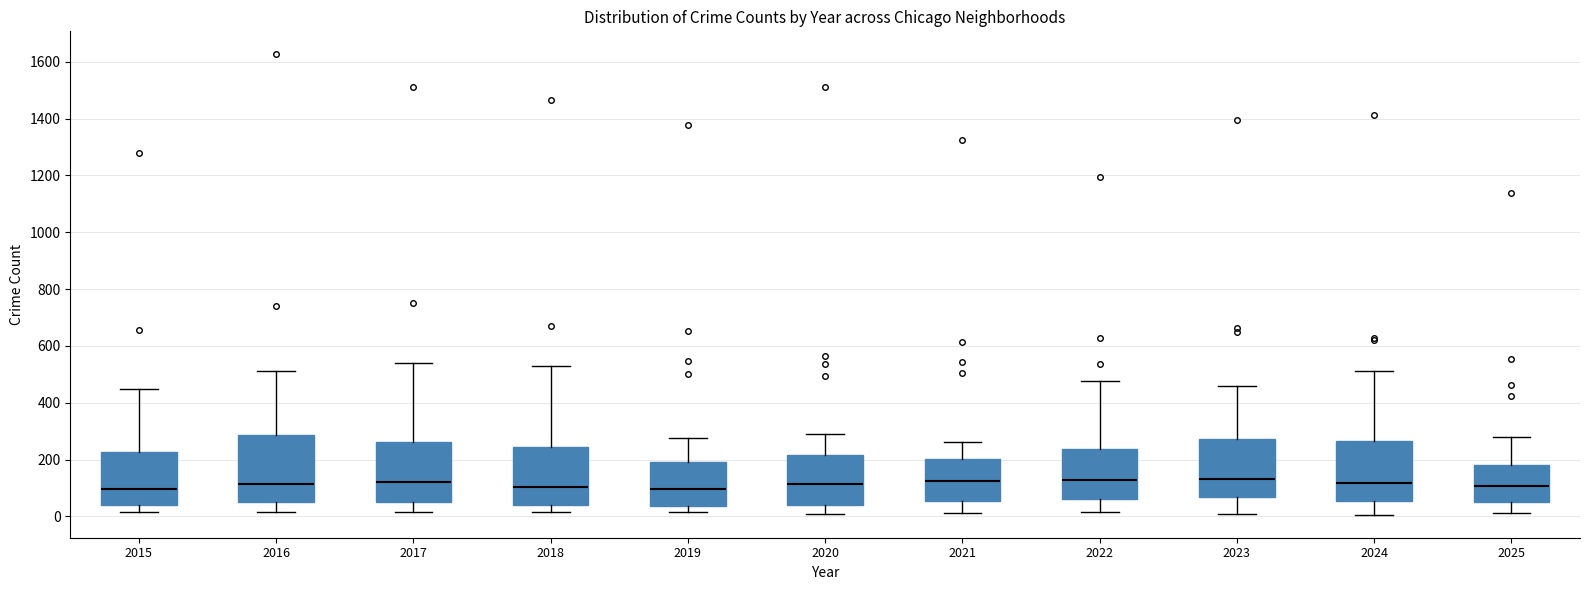

Reading left to right, transcribe this box plot: for each box, give where its median line is, the range the box spans, and where its two whiskers end, as read against the y-axis. The values are not printed on the chart, so give them approximately, as read against the axis.

2015: median 100, box 40 to 220, whiskers 20 to 440
2016: median 120, box 40 to 280, whiskers 20 to 520
2017: median 120, box 60 to 260, whiskers 20 to 540
2018: median 100, box 40 to 240, whiskers 20 to 520
2019: median 100, box 40 to 200, whiskers 20 to 280
2020: median 120, box 40 to 220, whiskers 0 to 280
2021: median 120, box 60 to 200, whiskers 20 to 260
2022: median 120, box 60 to 240, whiskers 20 to 480
2023: median 140, box 60 to 280, whiskers 0 to 460
2024: median 120, box 60 to 260, whiskers 0 to 520
2025: median 100, box 60 to 180, whiskers 20 to 280